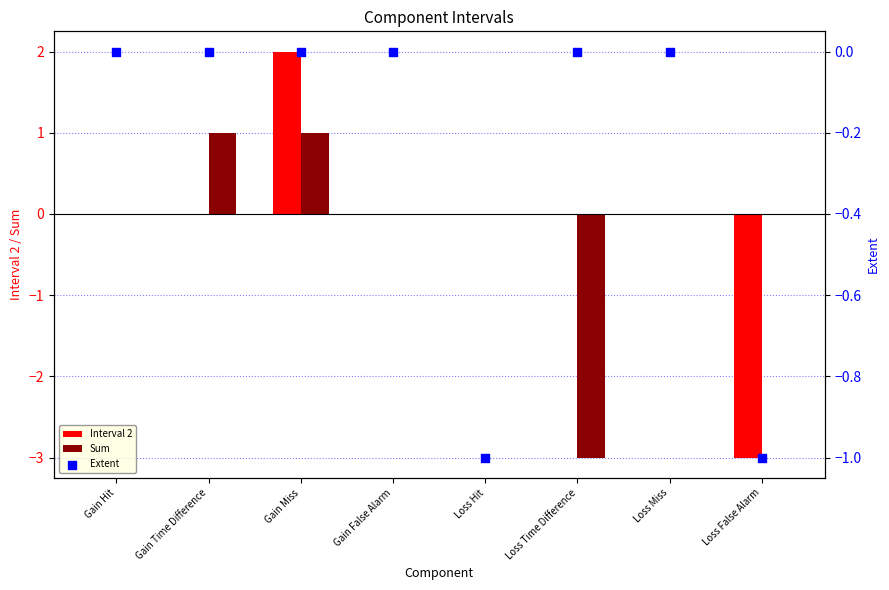

Which series has the widest spread of Y values?

Interval 2